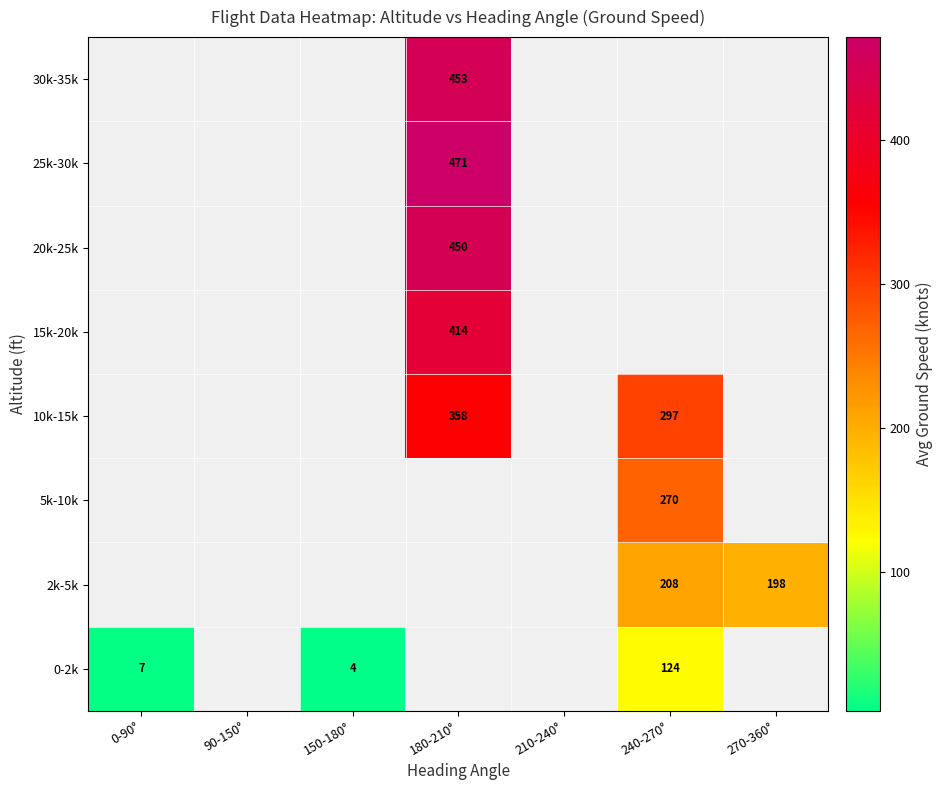

Is it true that 10k-15k equals 358 at 180-210°?

True